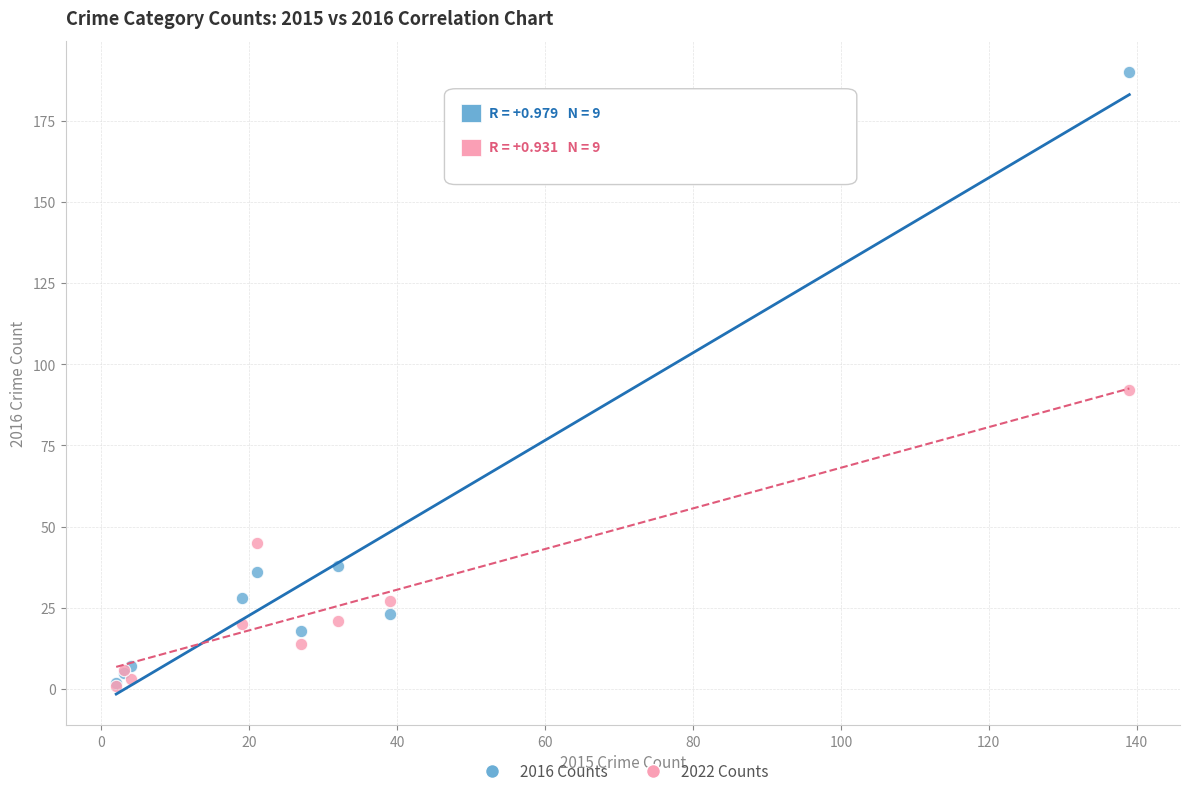

What are all the series names shown in the legend?

2016 Counts, 2022 Counts